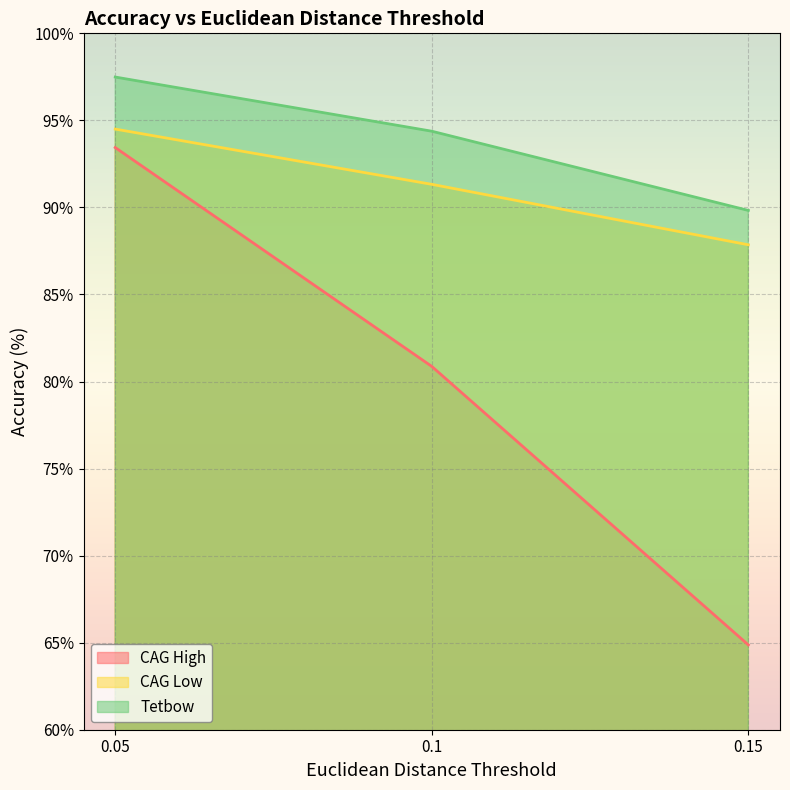

Is it true that CAG Low equals 94.5 at 0.05?

True